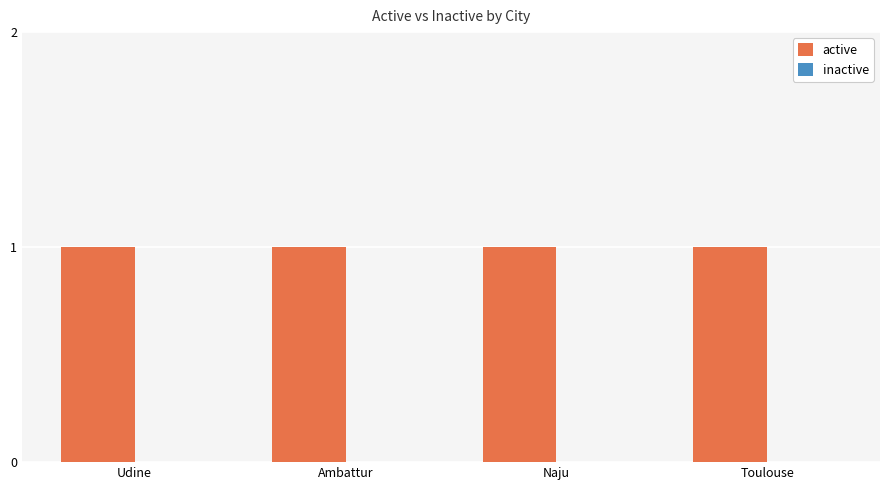

How many distinct data groups are displayed?

2